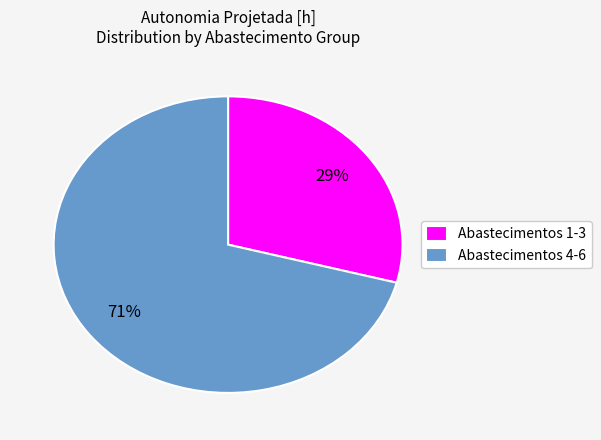

Approximately how many times larger is the value at Abastecimentos 4-6 compared to Abastecimentos 1-3?

2.4